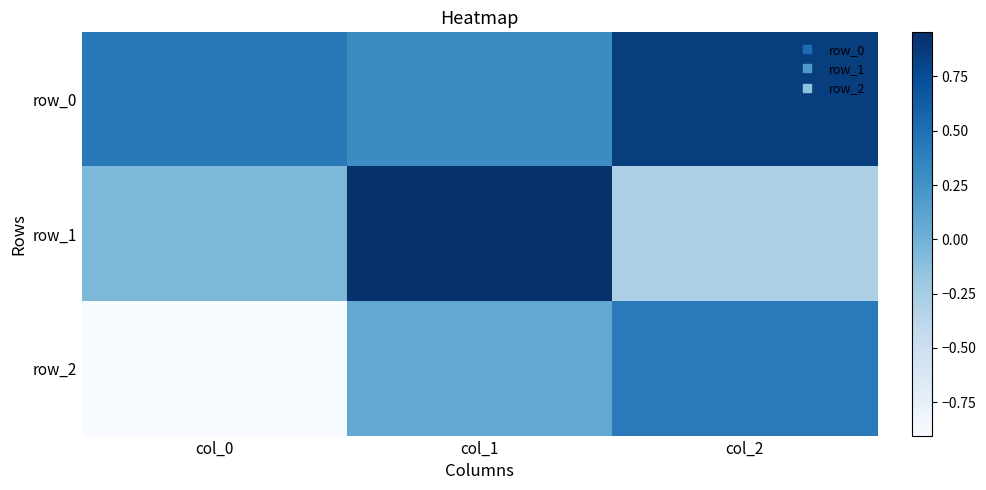

Is it true that row_0 equals 0.3 at col_1?

True